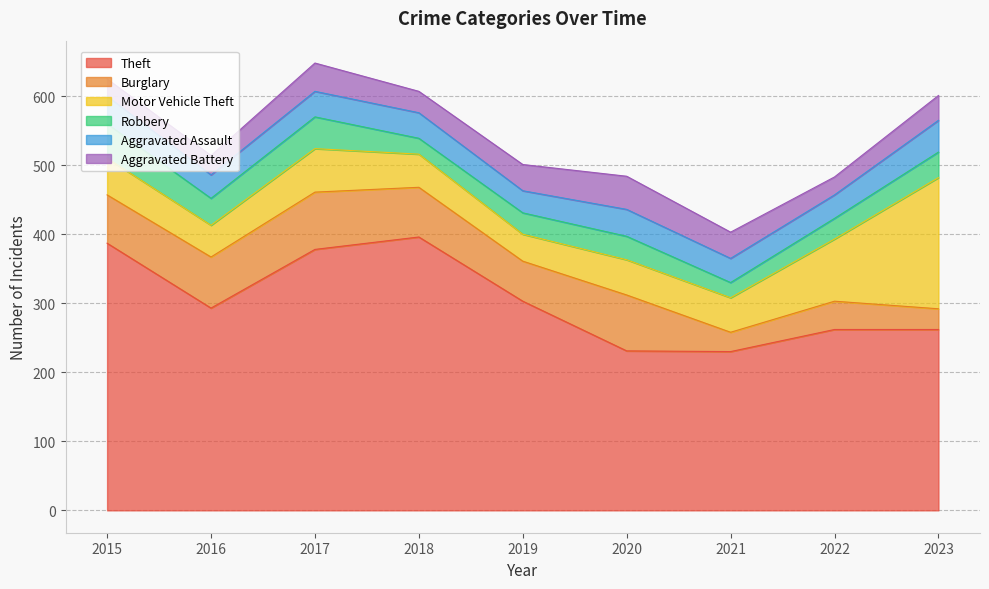

Reading right to left, what are all the values shown in this chart?

Theft: 262	262	230	231	303	396	378	293	387
Burglary: 30	41	28	81	58	72	83	74	70
Motor Vehicle Theft: 190	90	50	51	39	48	63	46	53
Robbery: 37	30	22	34	31	23	46	39	50
Aggravated Assault: 46	34	35	39	32	37	37	34	40
Aggravated Battery: 36	26	38	48	38	31	41	28	25